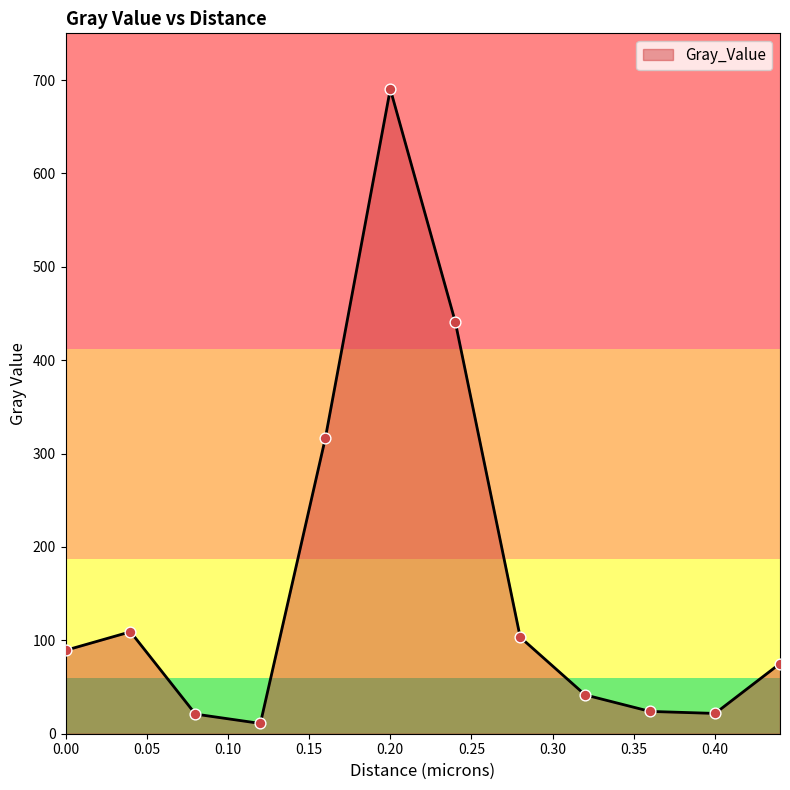

What is the maximum value shown in the chart?

690.3